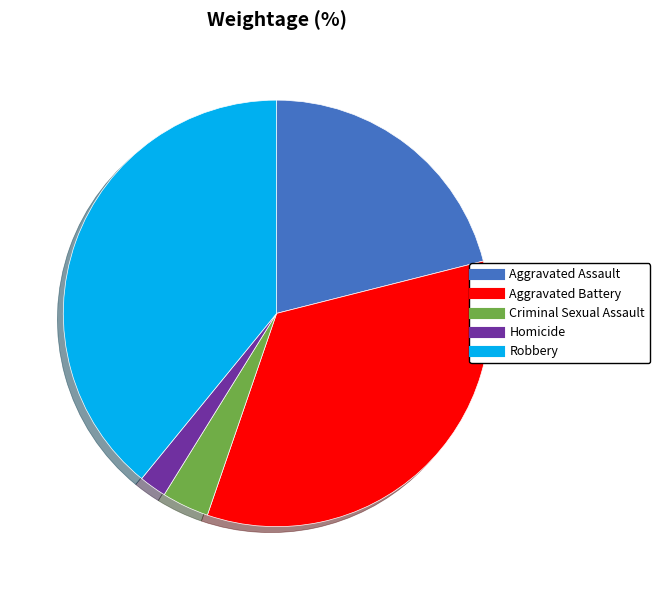

How many slices are in this pie chart?

5